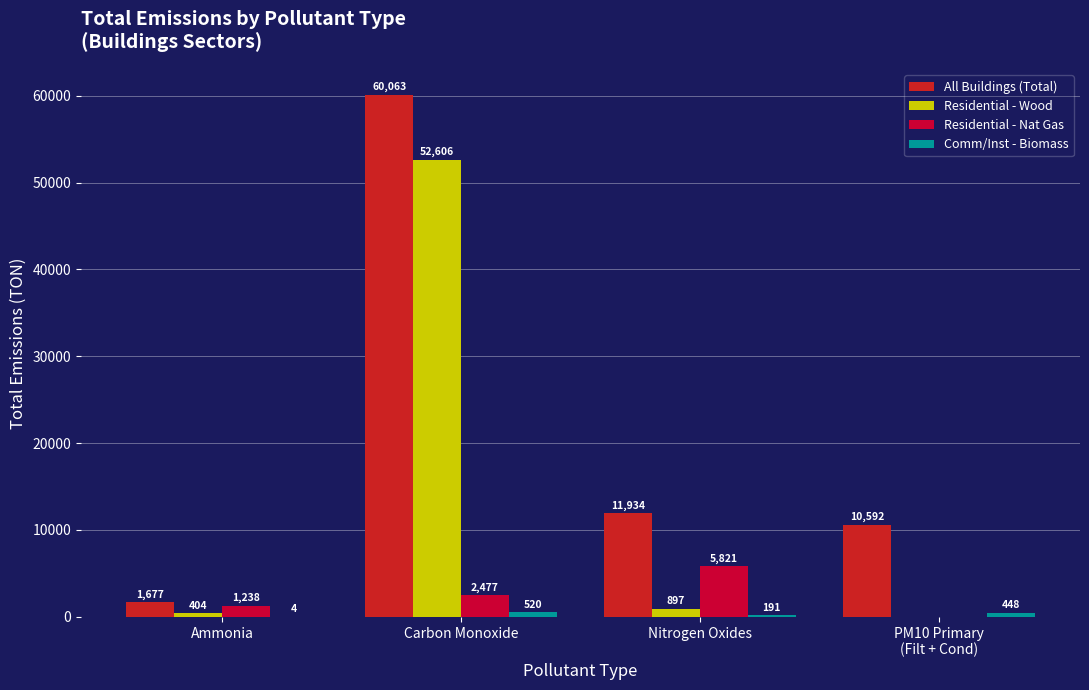

What value does the Residential - Nat Gas series have at Nitrogen Oxides?

5820.8